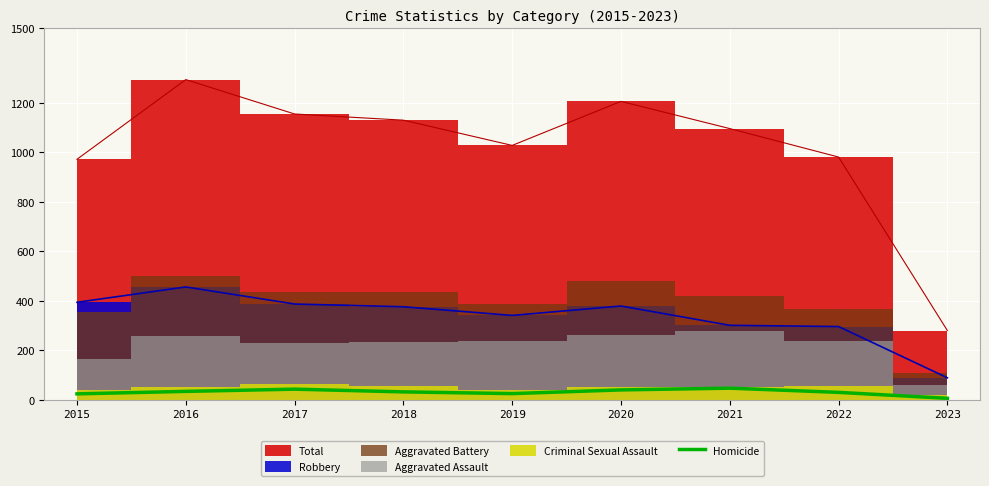

True or false: Homicide has a value of 42 at 2017.

True